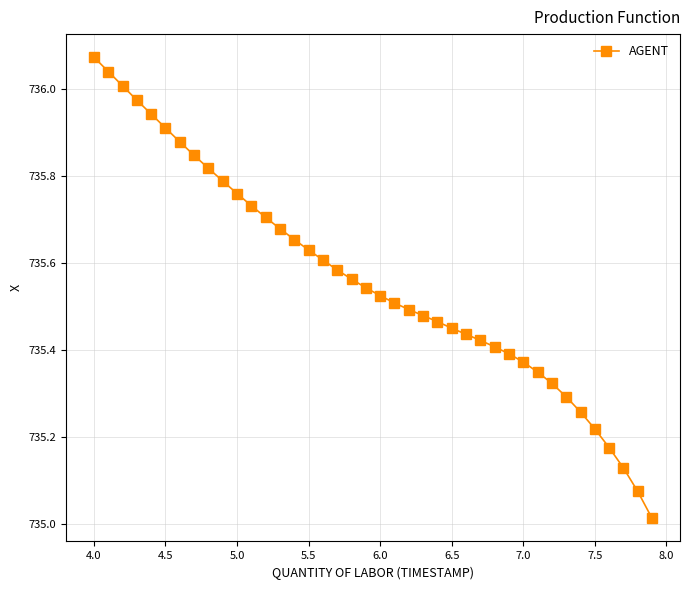

What is the sum of all values?

29422.5